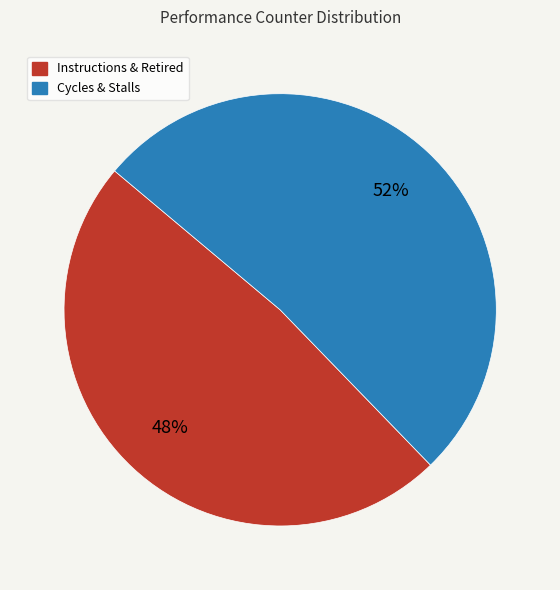

Does any single category account for the majority?

Yes